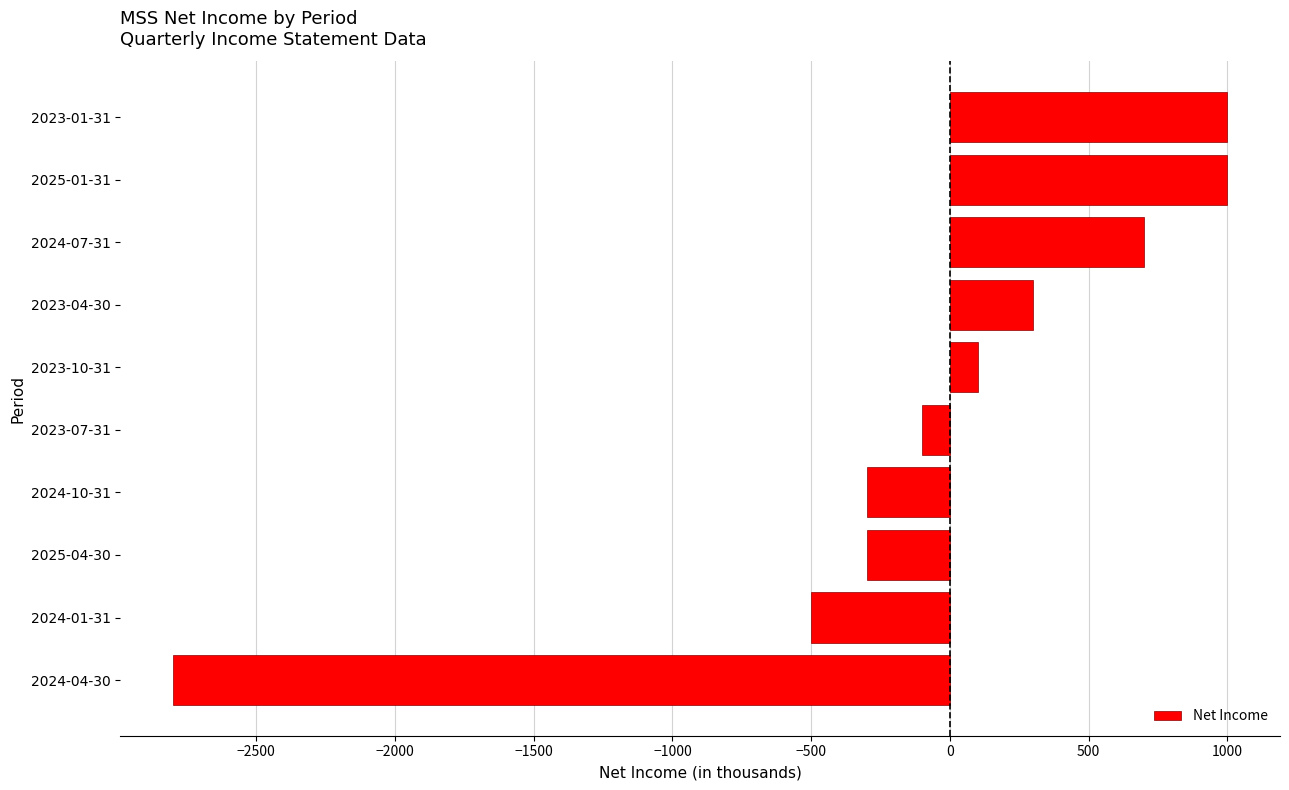

How many values are below 100?

5